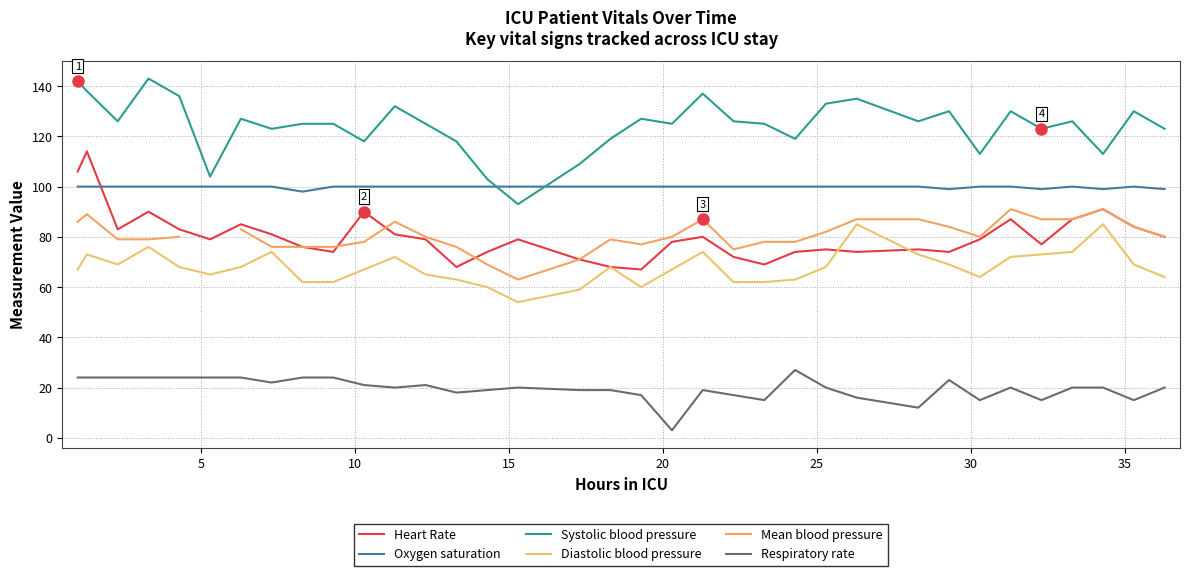

What is the maximum value for Respiratory rate?

27